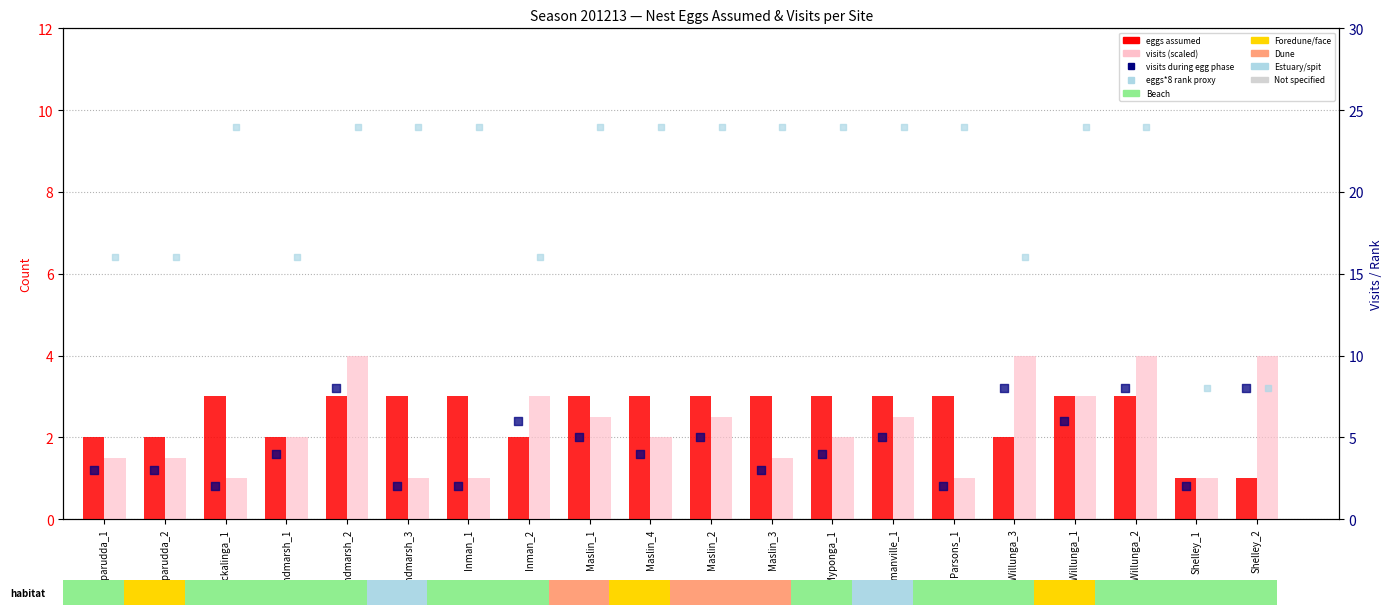

Which series has the largest total across all categories?

eggs*8 rank proxy